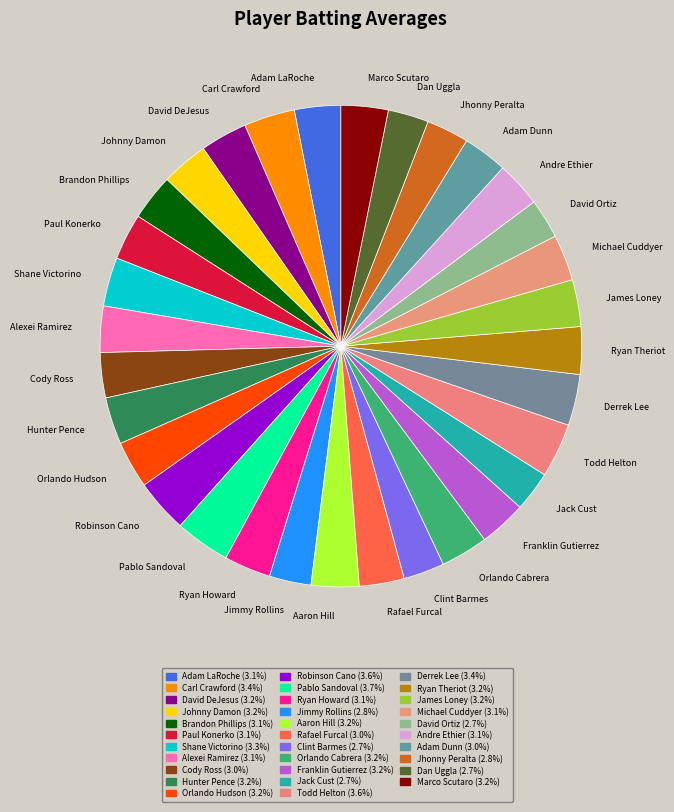

Is the sum of Marco Scutaro and Jhonny Peralta greater than half?

No